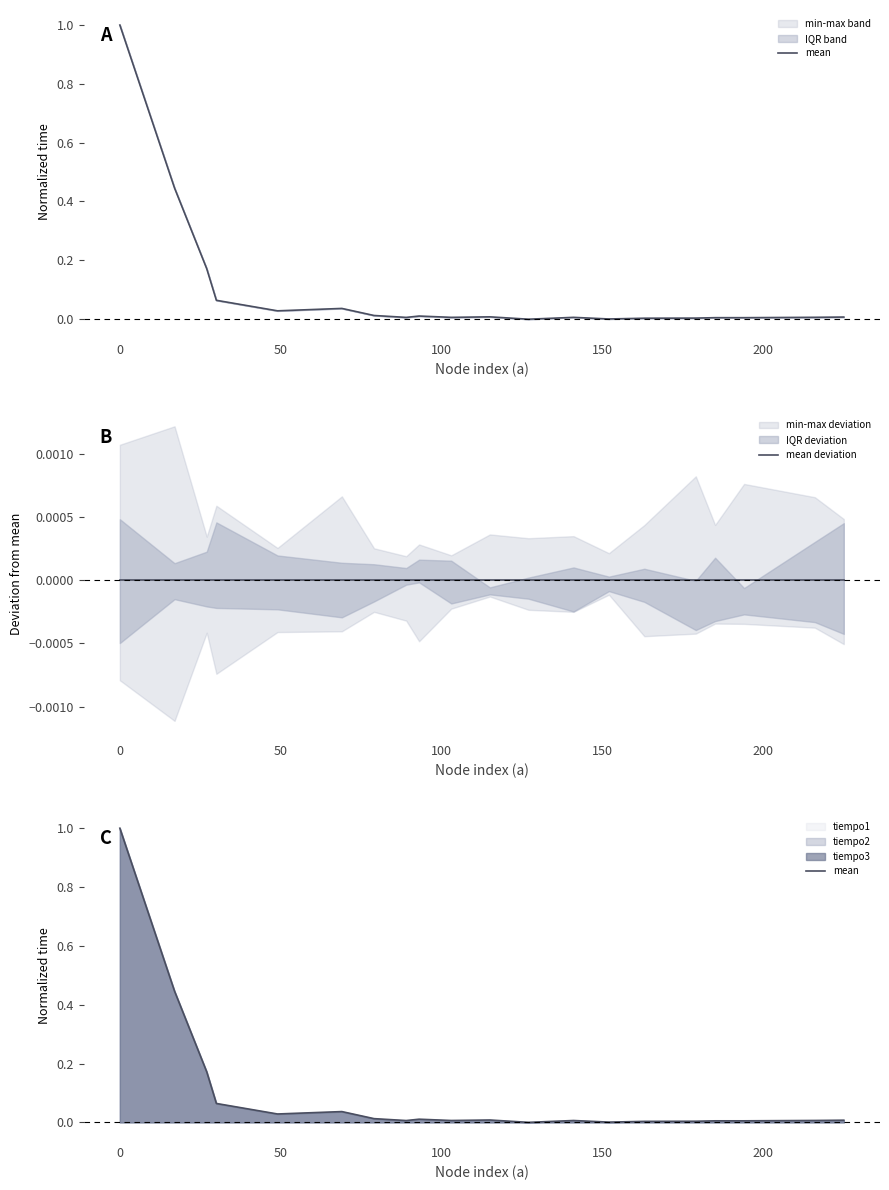

At how many categories does at least one series exceed 0?

20